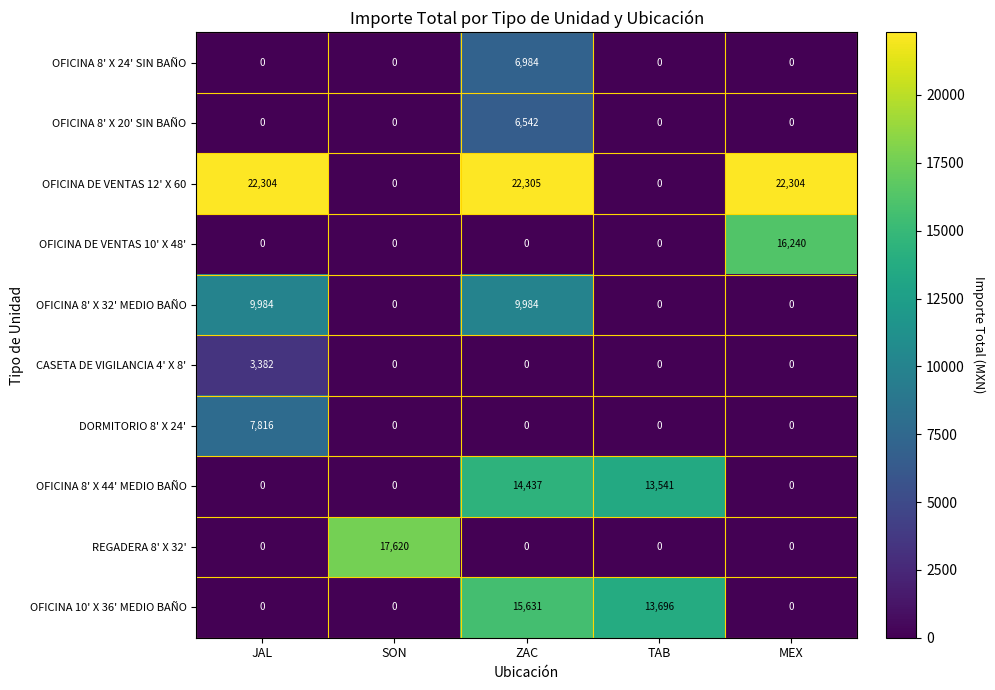

Where is OFICINA 10' X 36' MEDIO BAÑO nearest to the value 7815?

TAB